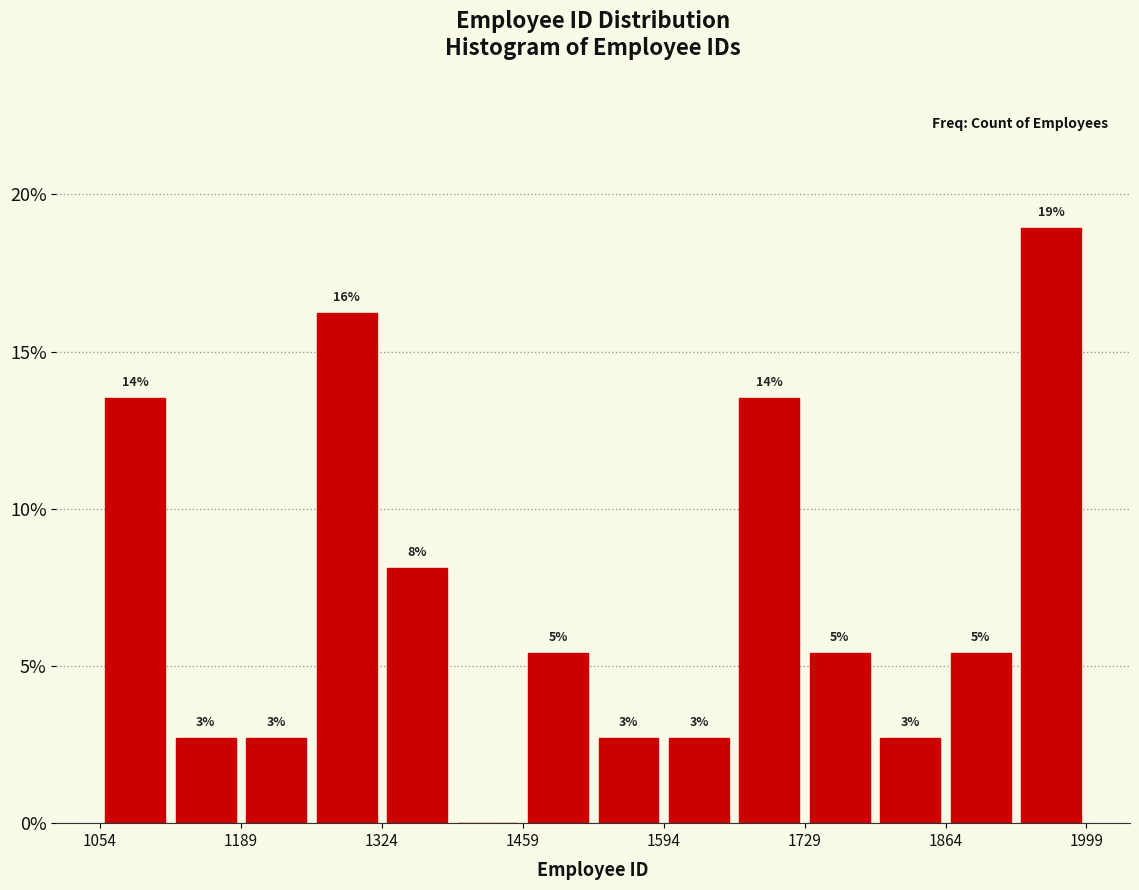

Read against the x-axis, roughly where is the centre of the tallest bar?

1960